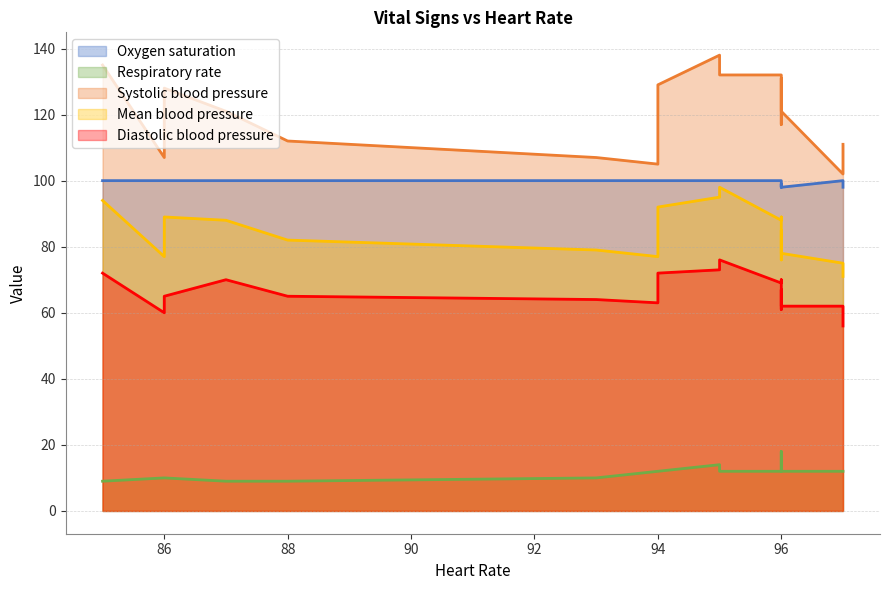

At 9, list the series in order from smallest to largest.

Respiratory rate, Diastolic blood pressure, Mean blood pressure, Oxygen saturation, Systolic blood pressure